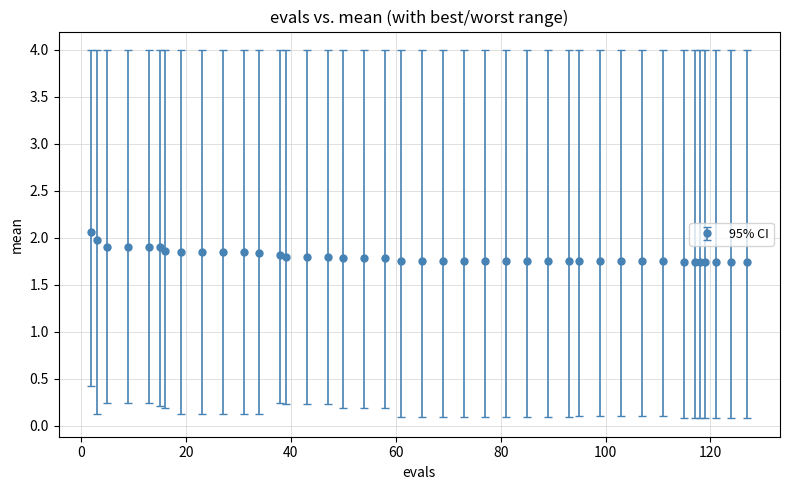

What is the maximum value shown in the chart?

2.1